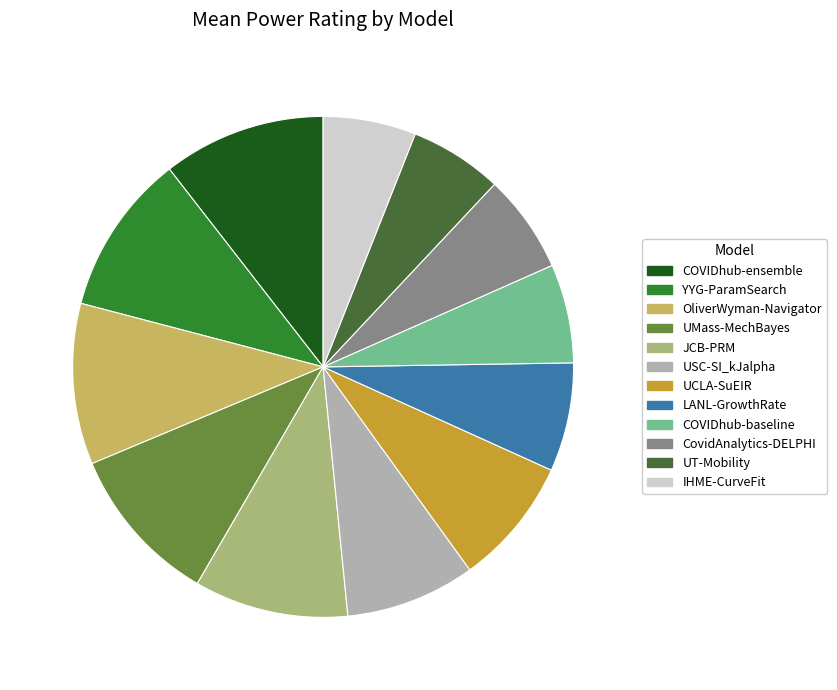

Between OliverWyman-Navigator and UCLA-SuEIR, which is larger?

OliverWyman-Navigator